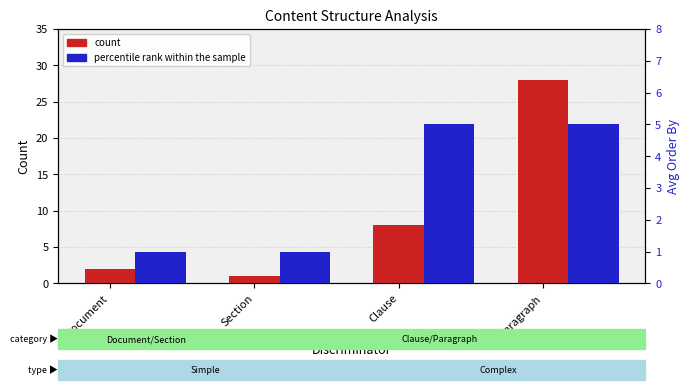

How many bars are there in total?

8